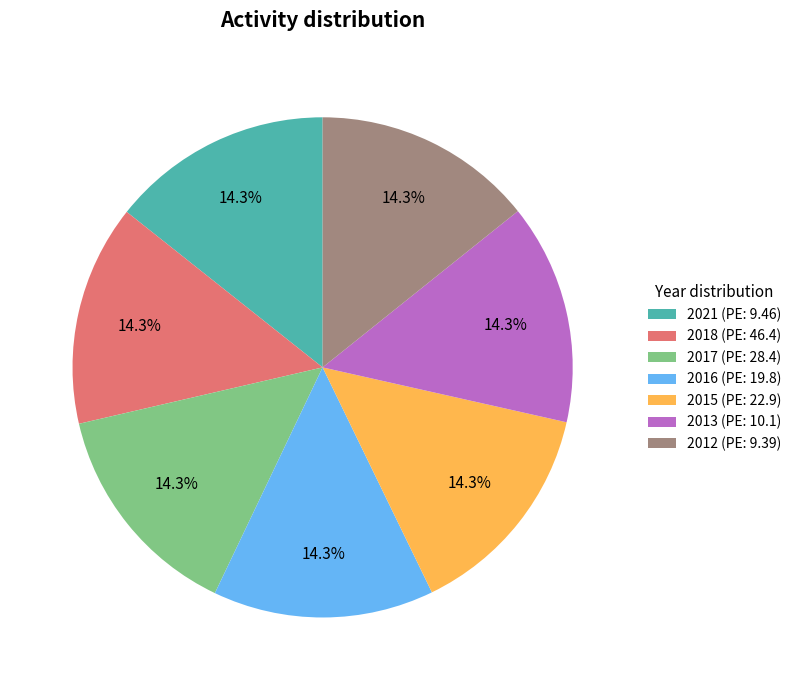

True or false: 2016 (PE: 19.8) accounts for 4% of the total.

False